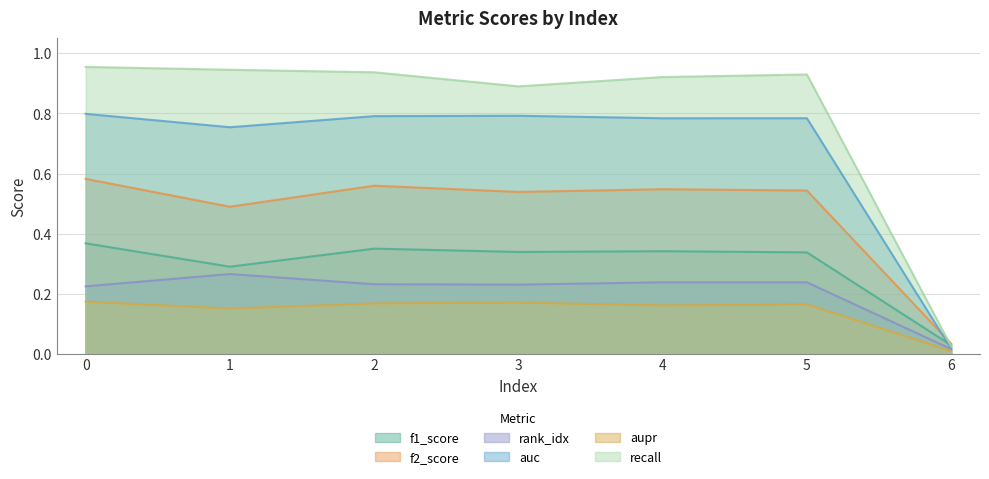

True or false: f1_score has more than 2 points higher than both neighbors.

False